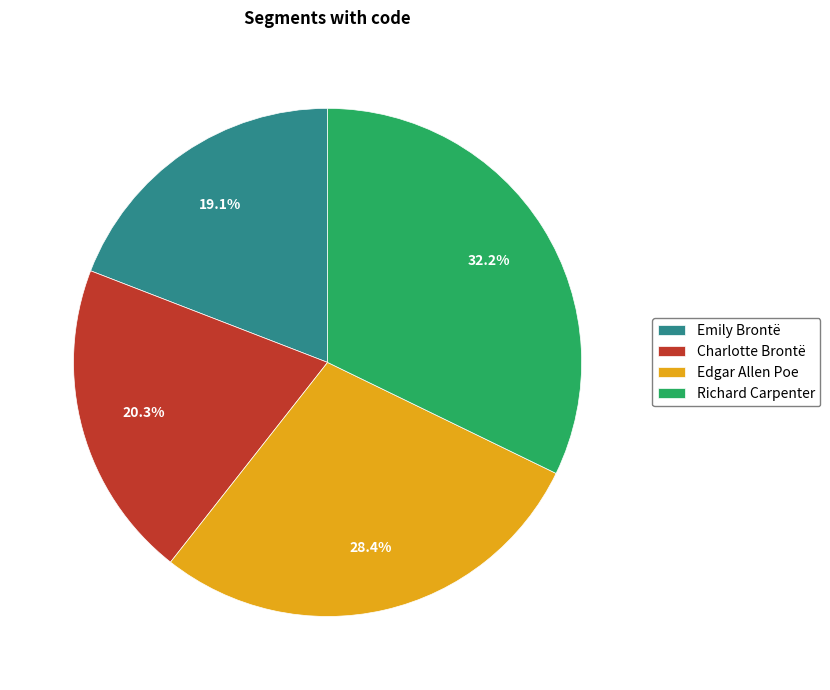

Is Edgar Allen Poe the majority of the pie?

No